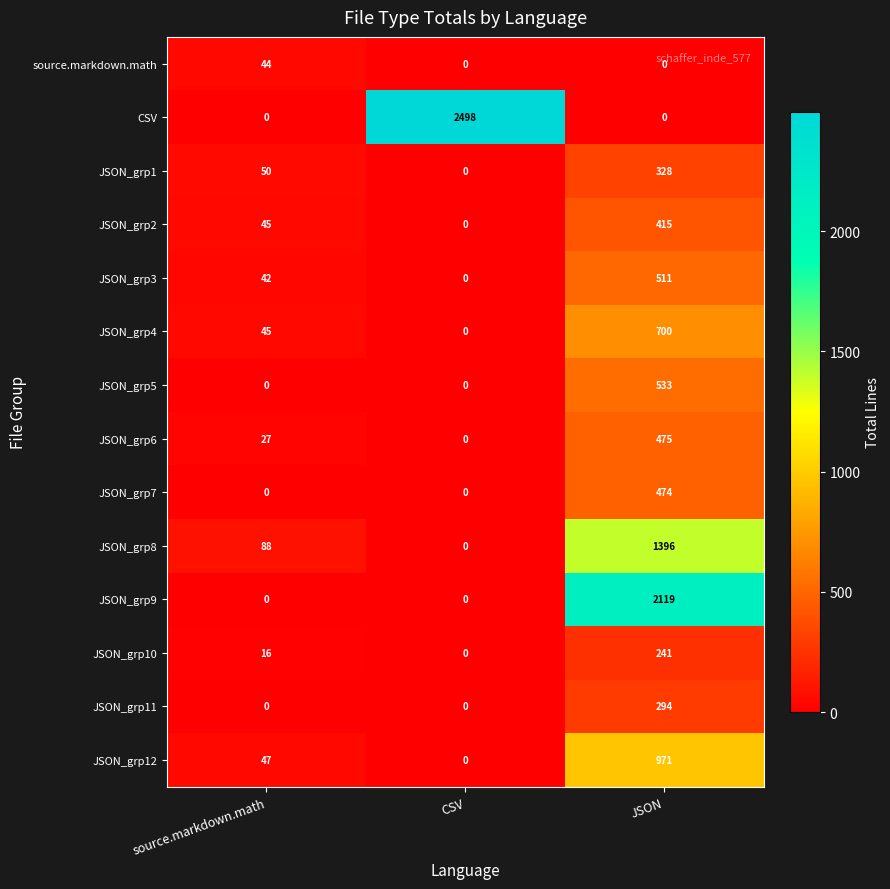

What is the total value across all series at JSON?

8457